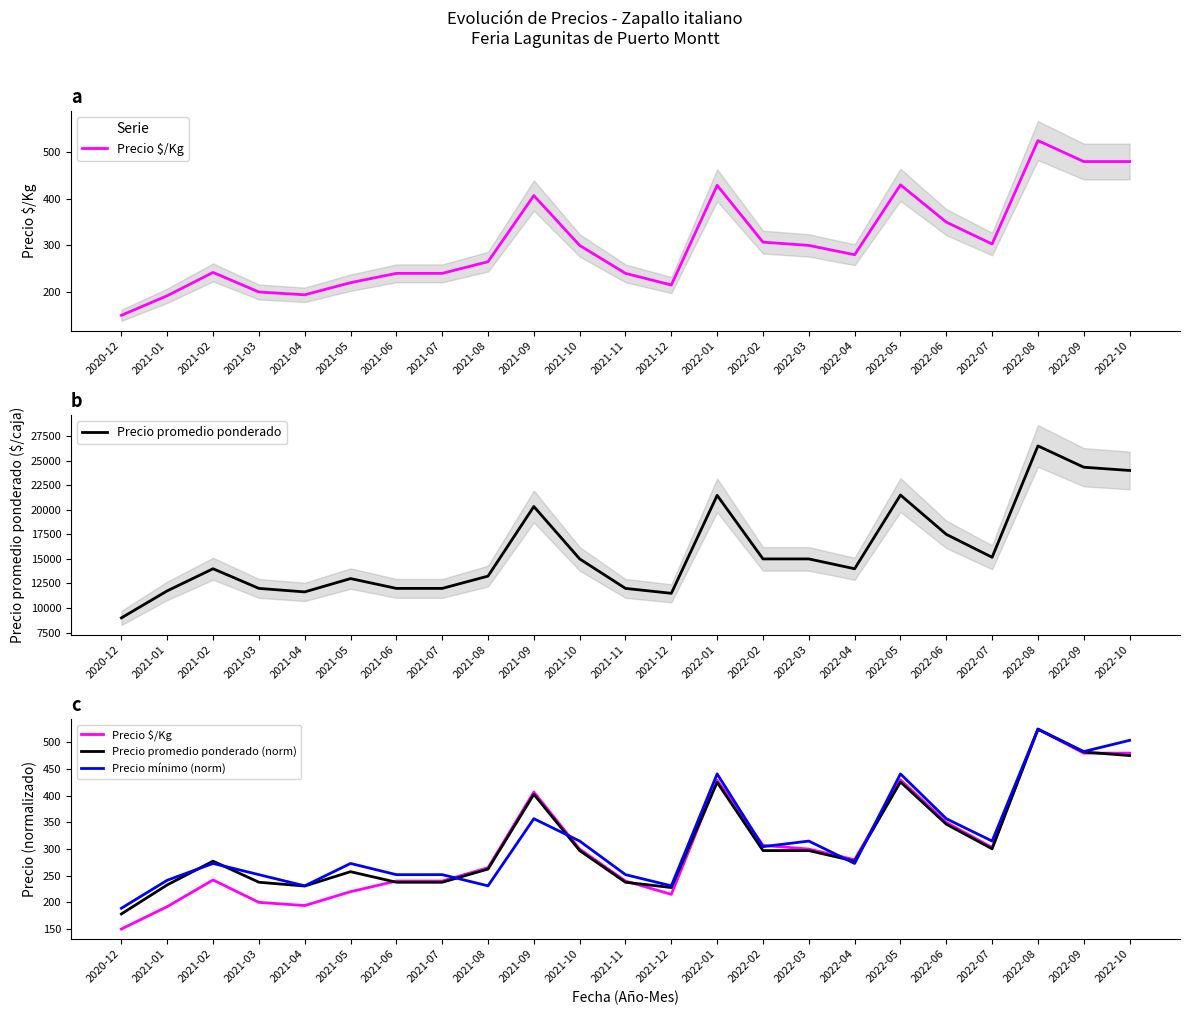

True or false: Precio promedio ponderado and Precio $/Kg cross at least once.

False